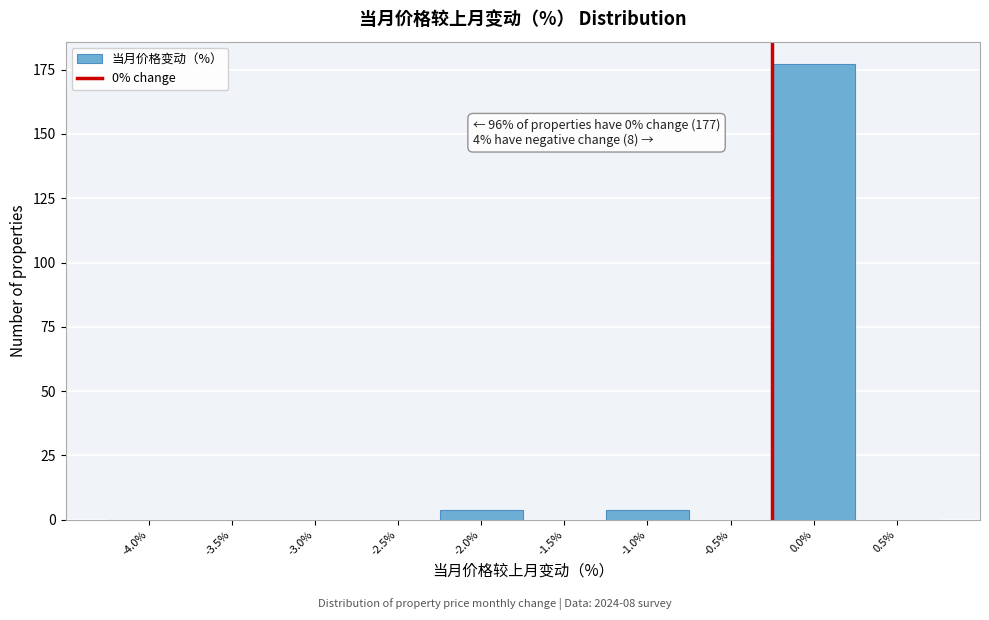

Reading left to right, list all the values displayed in this chart.

-4.0%=0	-3.5%=0	-3.0%=0	-2.5%=0	-2.0%=4	-1.5%=0	-1.0%=4	-0.5%=0	0.0%=177	0.5%=0